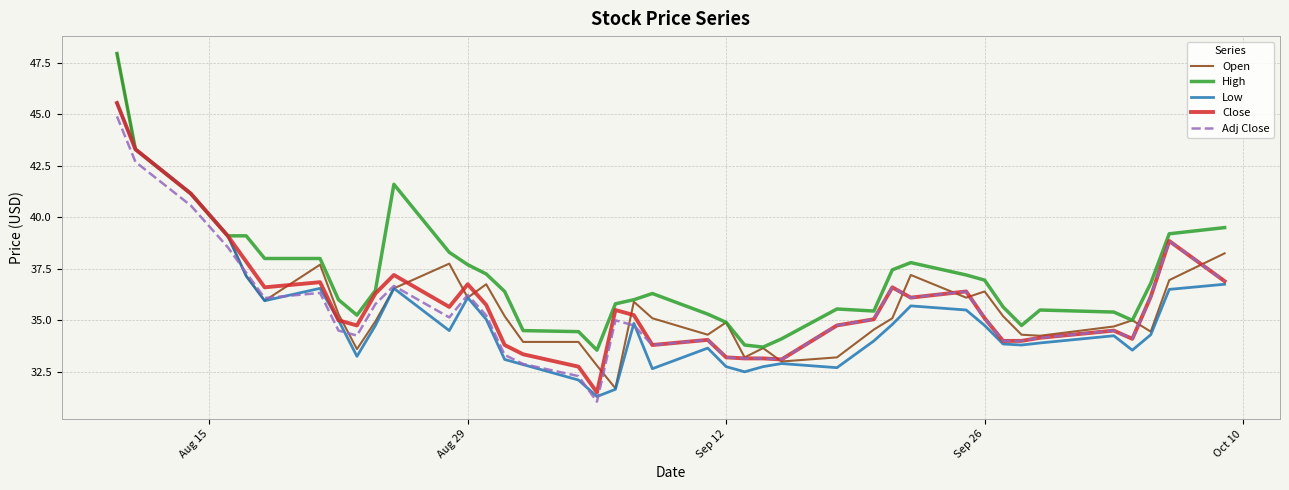

What is the minimum value for Open?

31.7